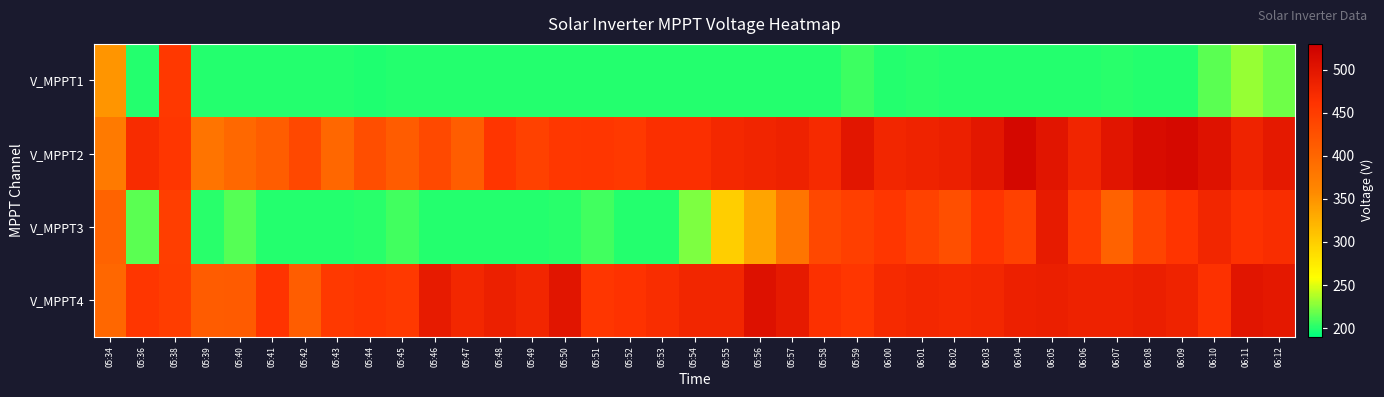

At which category does the chart reach its minimum across all series?

05:44